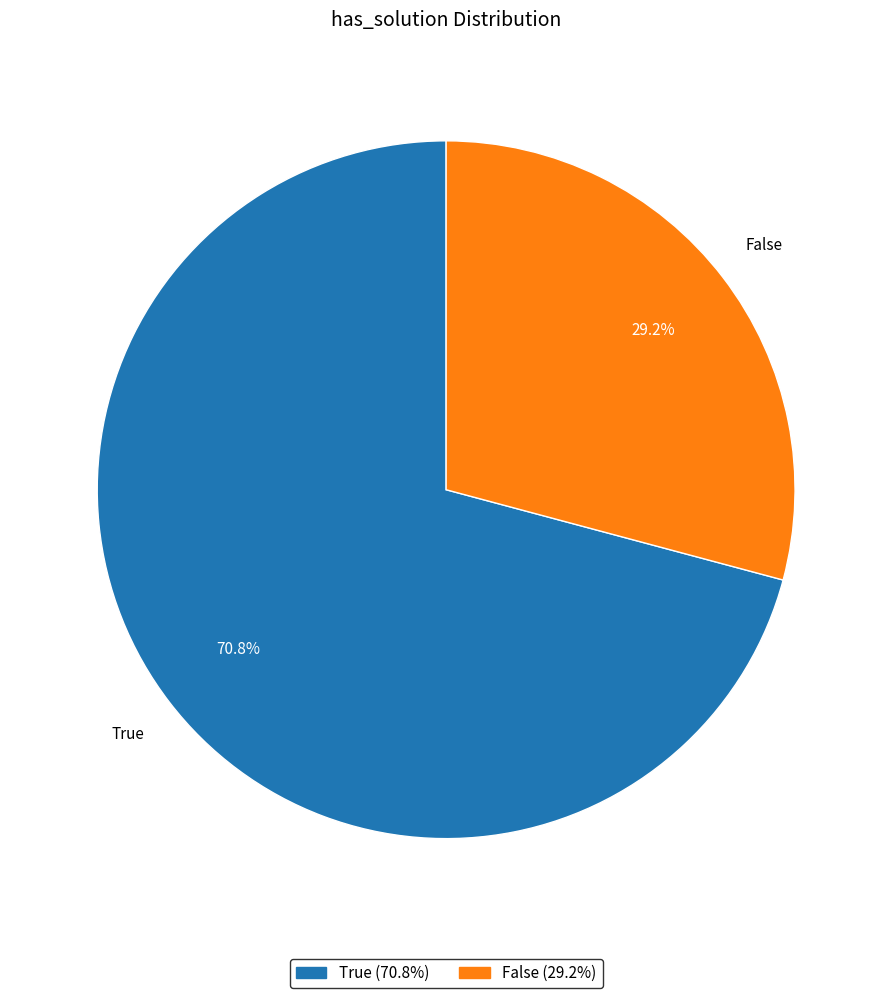

Approximately how many times larger is the value at True compared to False?

2.4